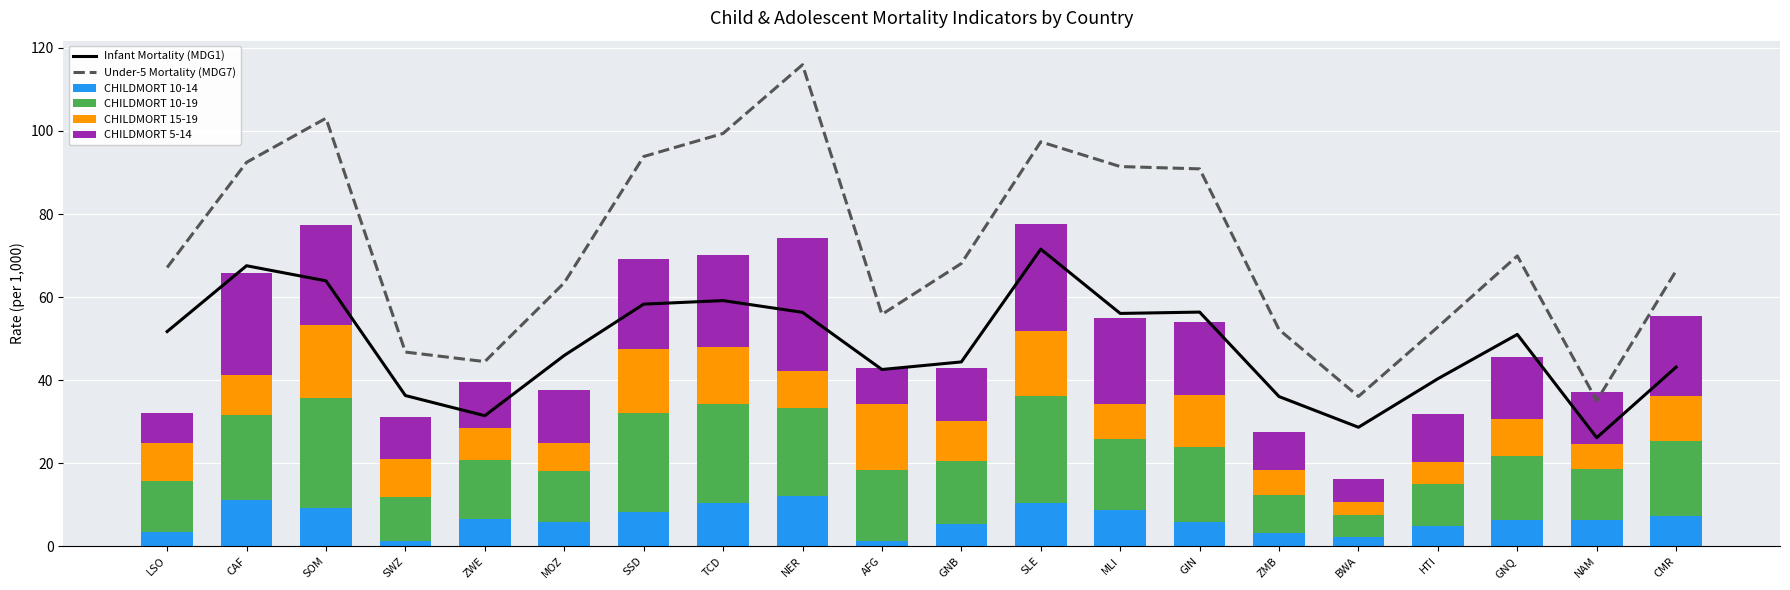

At which label is CHILDMORT 10-14 closest to 6?

GIN